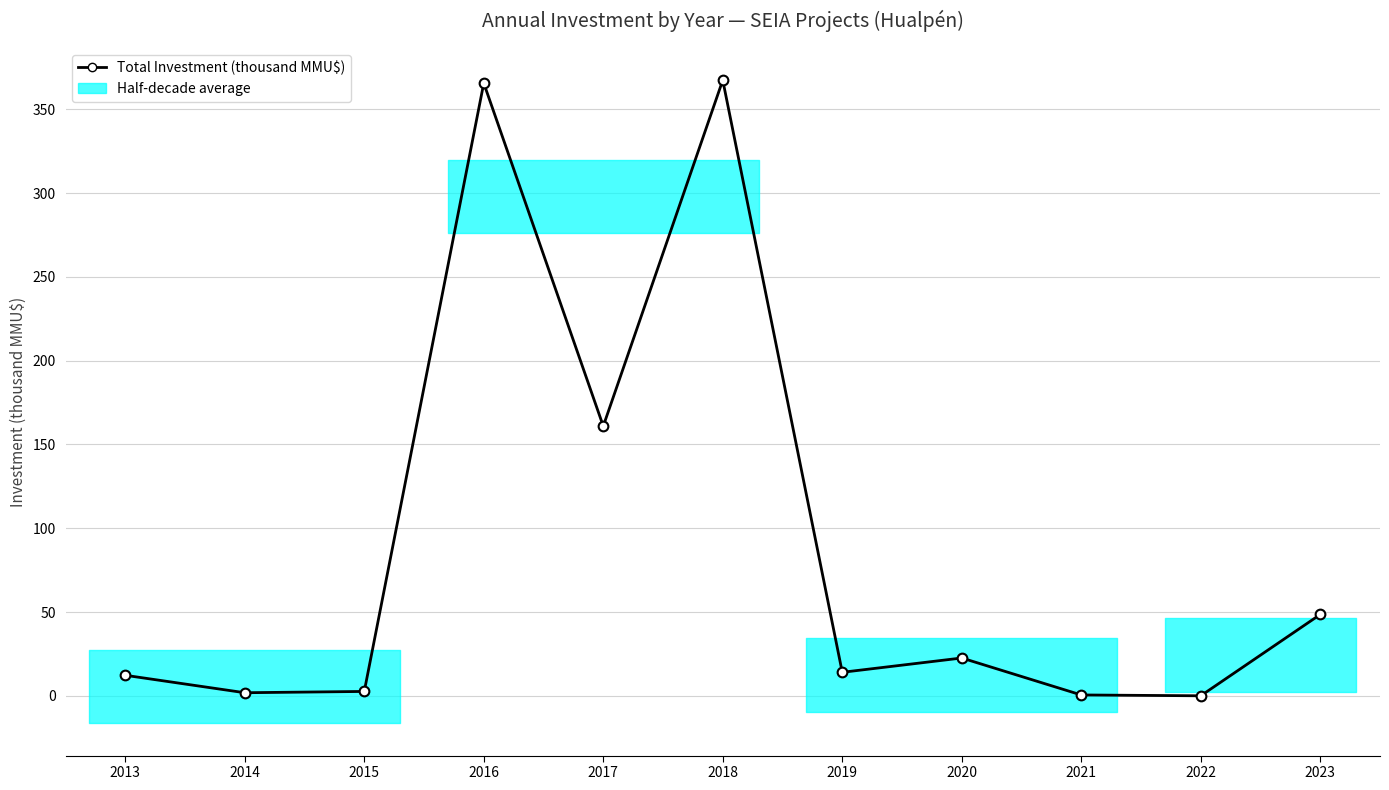

Is this an area chart (filled region under the line)?

No